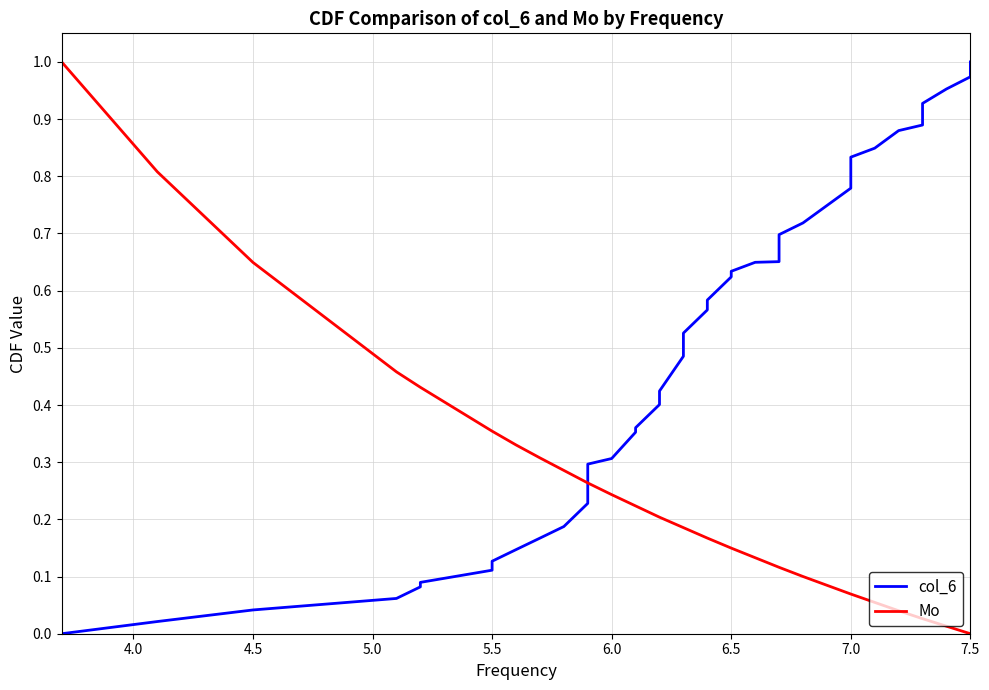

What are all the series names shown in the legend?

col_6, Mo